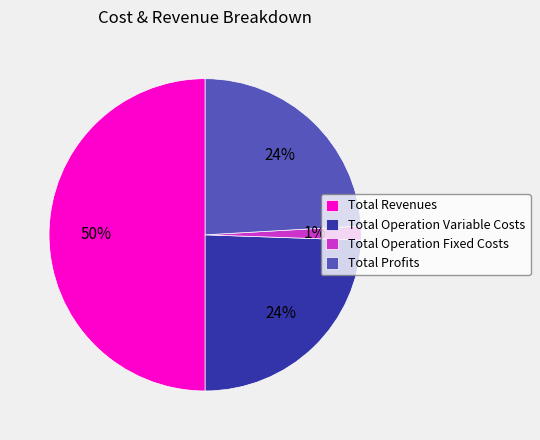

To the nearest percent, what is the difference between the Total Operation Fixed Costs and Total Revenues slice percentages?

49%